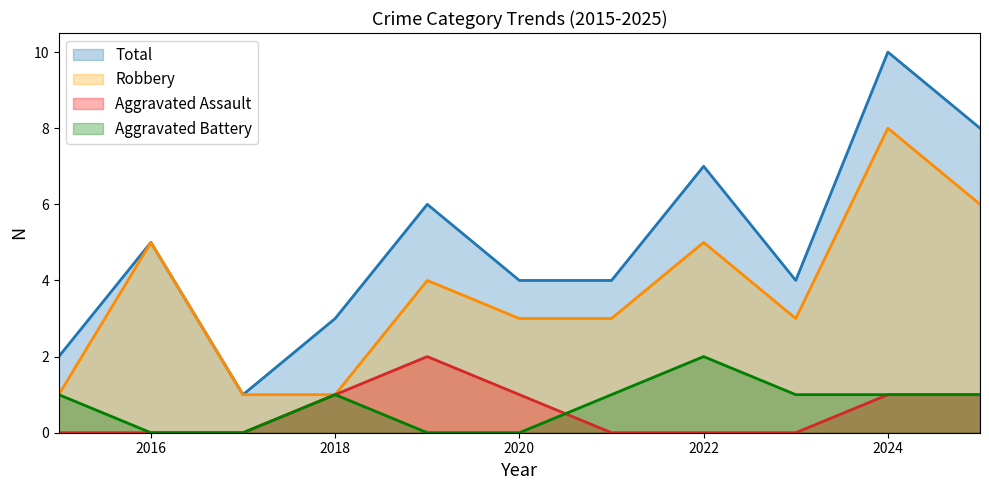

Between 2020 and 2018, which is larger?

2020